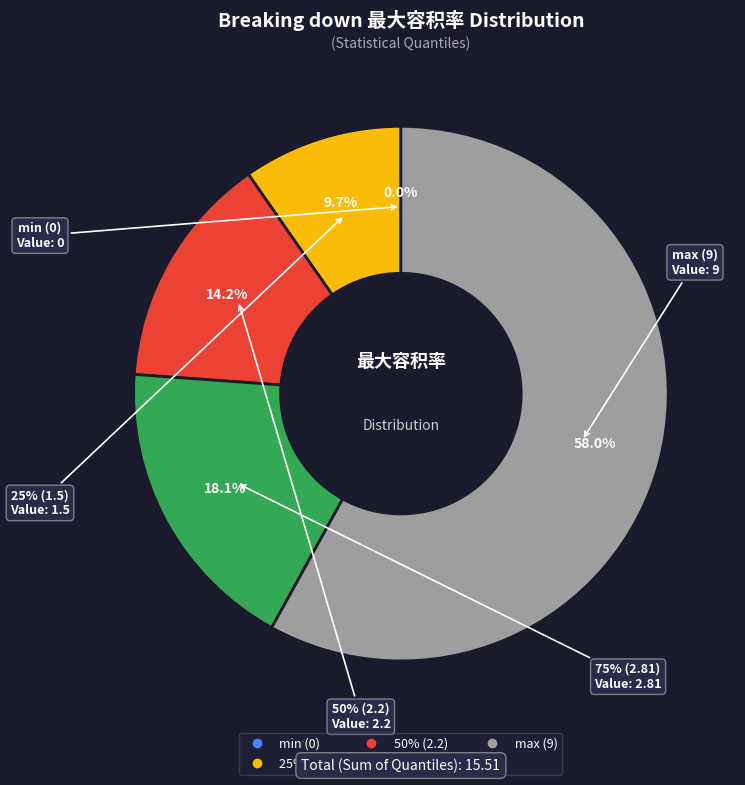

Count the number of slices in the pie.

5